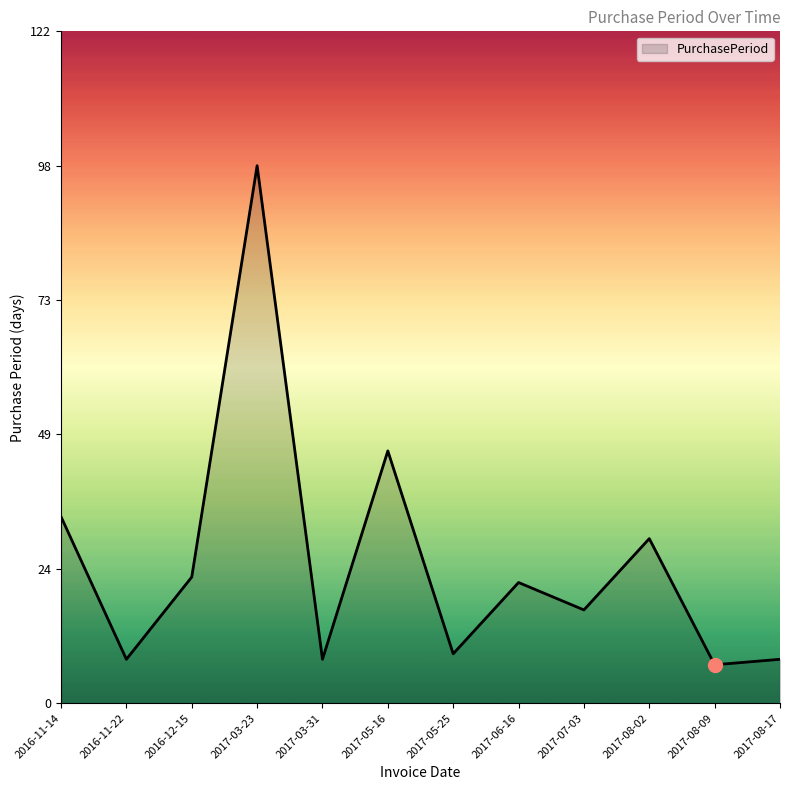

How many values are below 22?

6